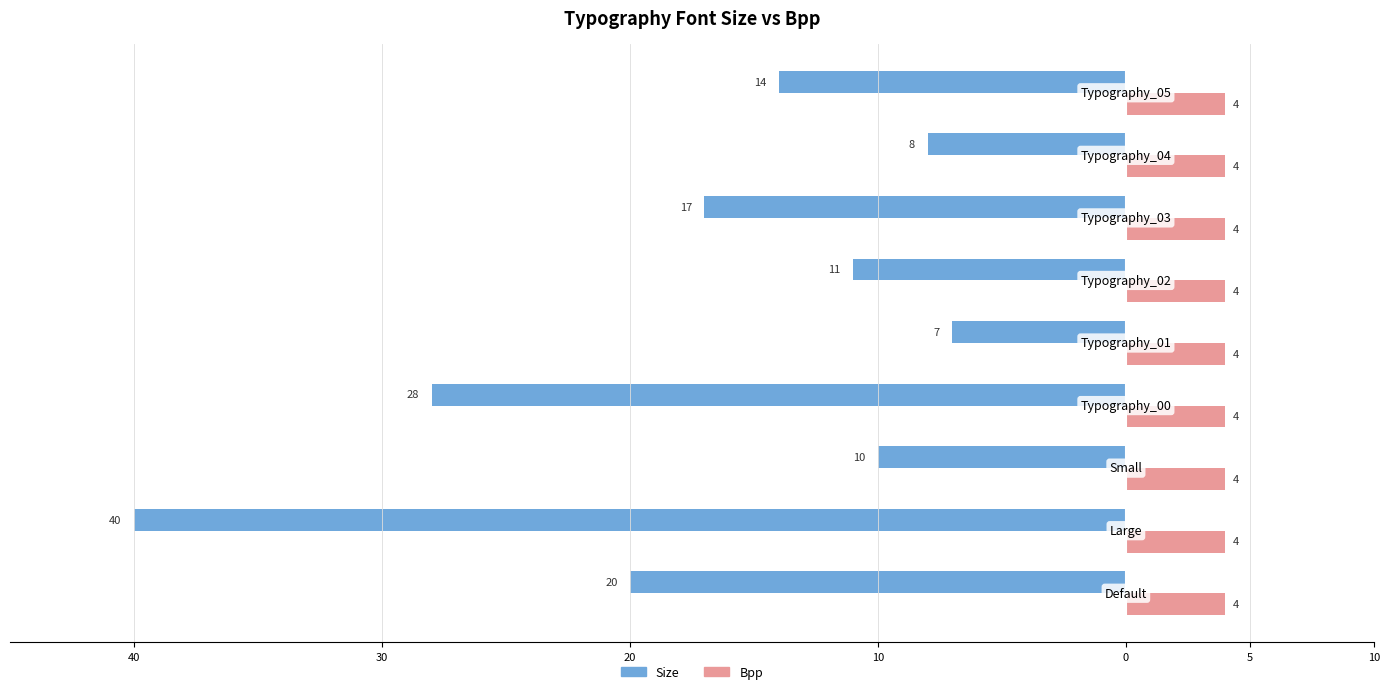

What are all the series names shown in the legend?

Size, Bpp